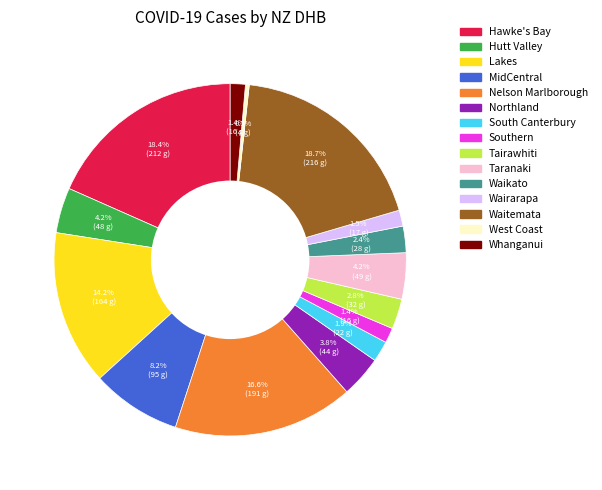

To the nearest percent, what is the combined percentage of South Canterbury and West Coast?

2%